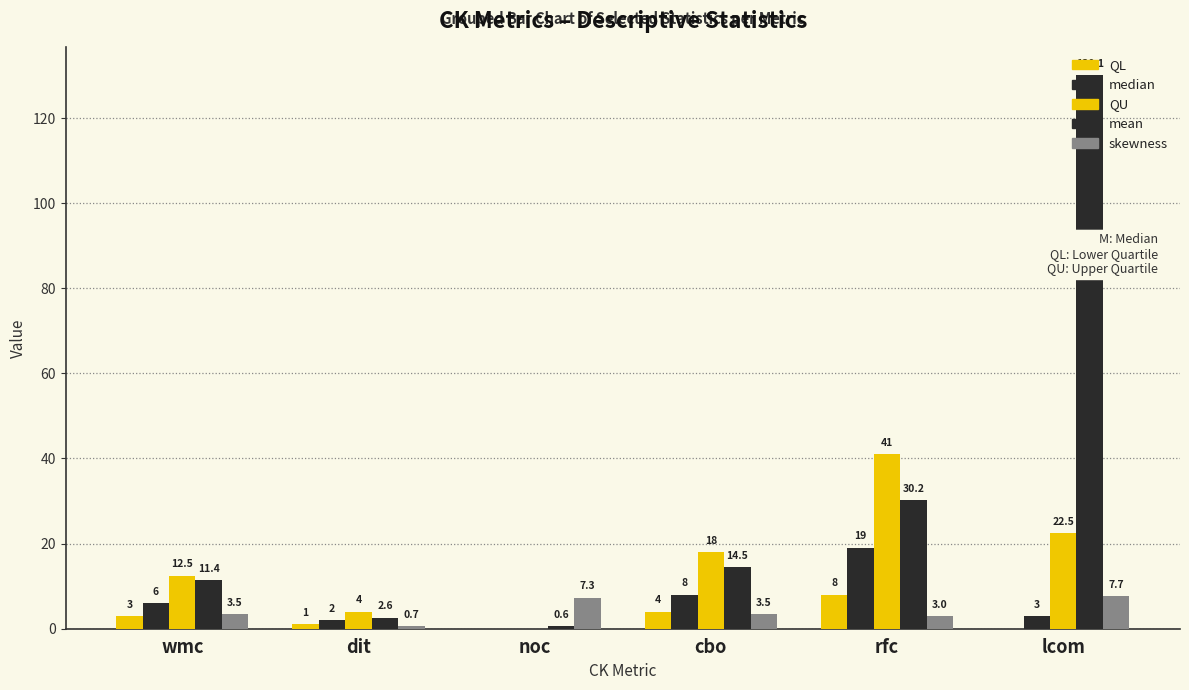

How many groups of bars are there?

6